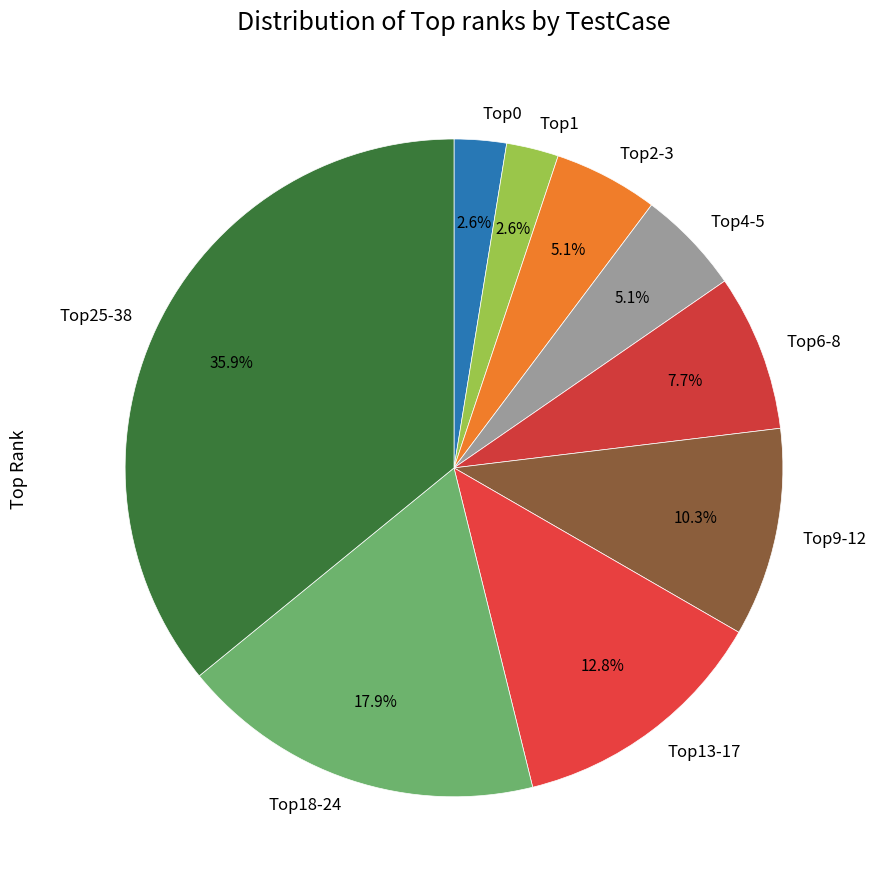

Which has a higher value, Top1 or Top13-17?

Top13-17